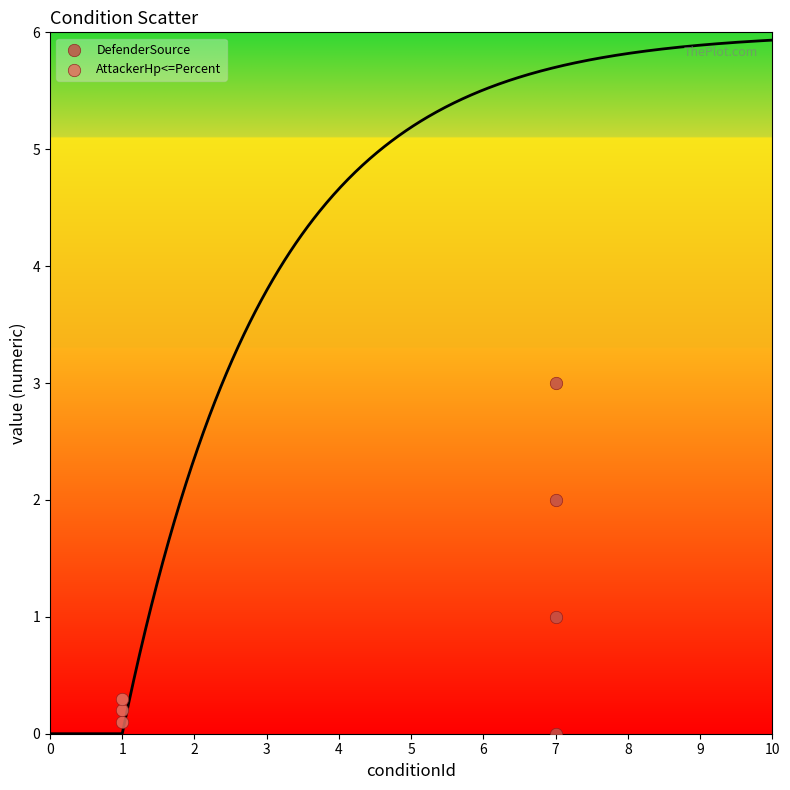

Which series has the largest Y range (max minus min)?

DefenderSource